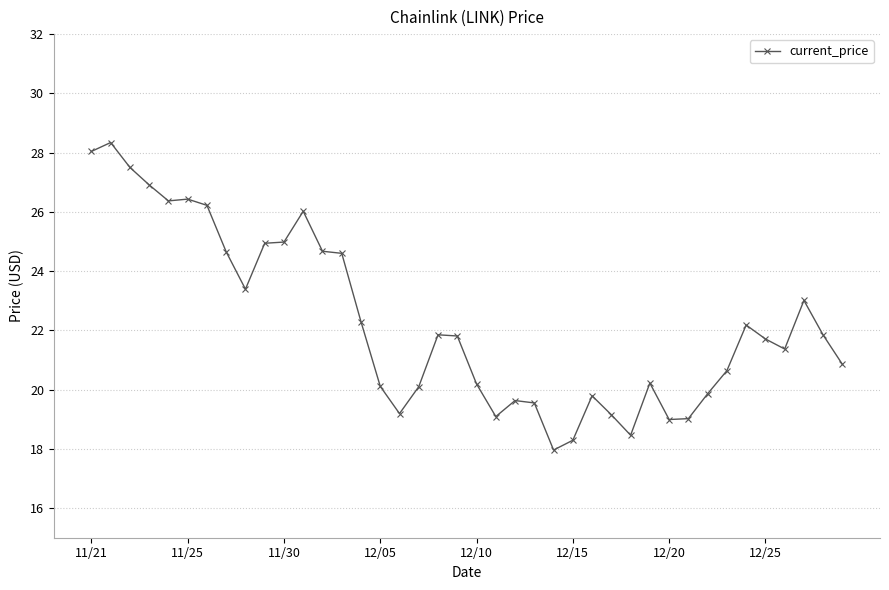

True or false: there are more than 0 points higher than both neighbors.

True